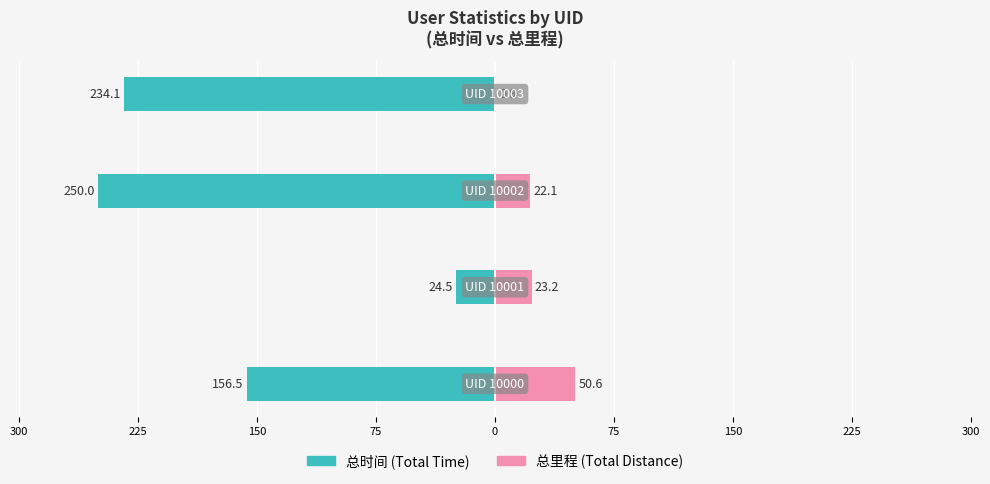

Which series changed the most between 225 and 150?

总时间